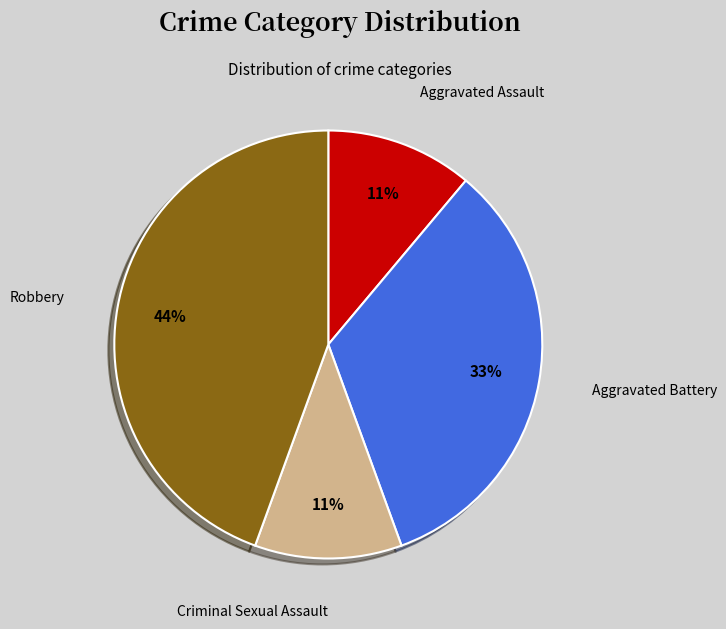

To the nearest percent, what is the average slice percentage?

25%